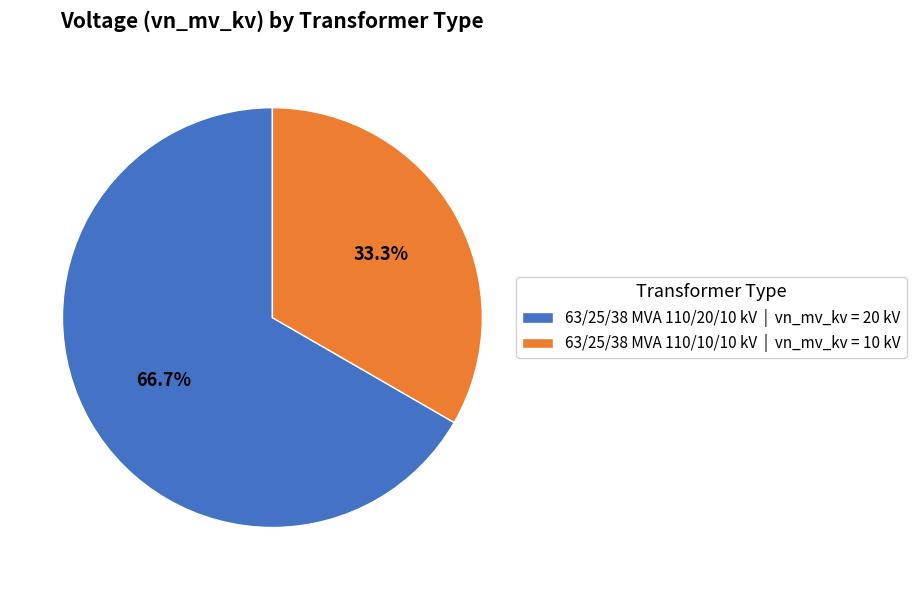

Does 63/25/38 MVA 110/20/10 kV represent more than half of the total?

Yes